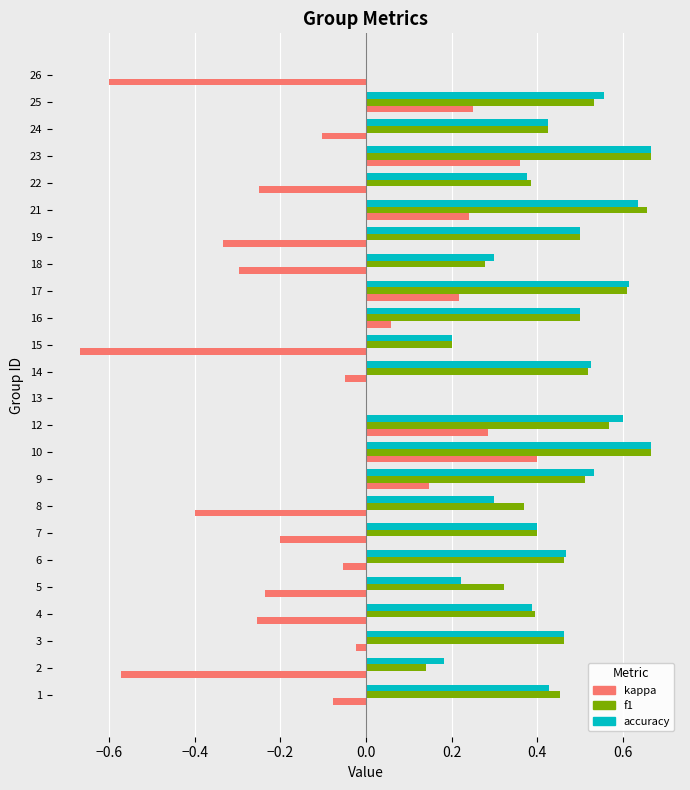

Is the value of accuracy at 18 greater than the value of f1 at 12?

No